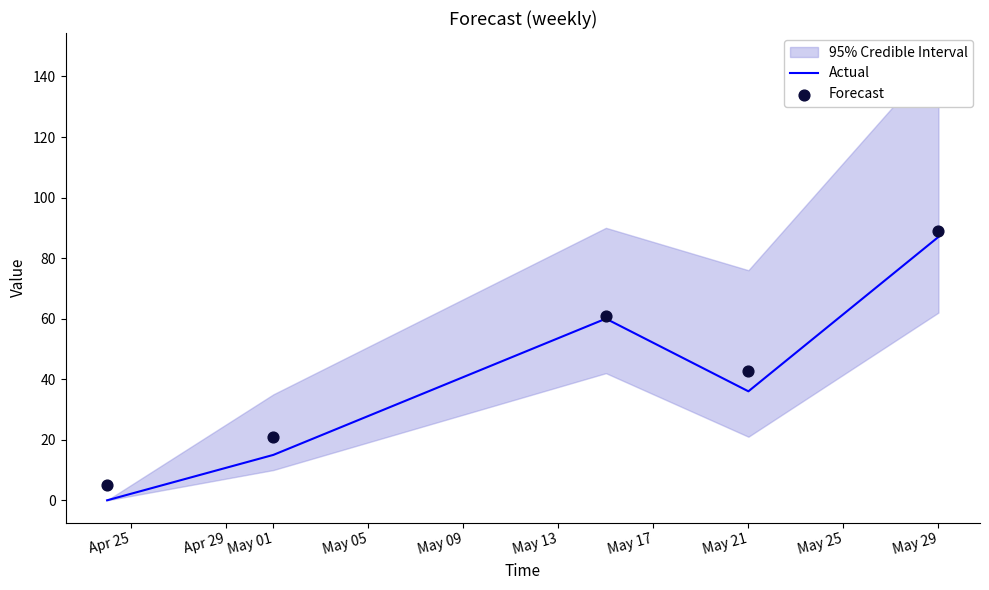

At how many categories does at least one series exceed 44?

2